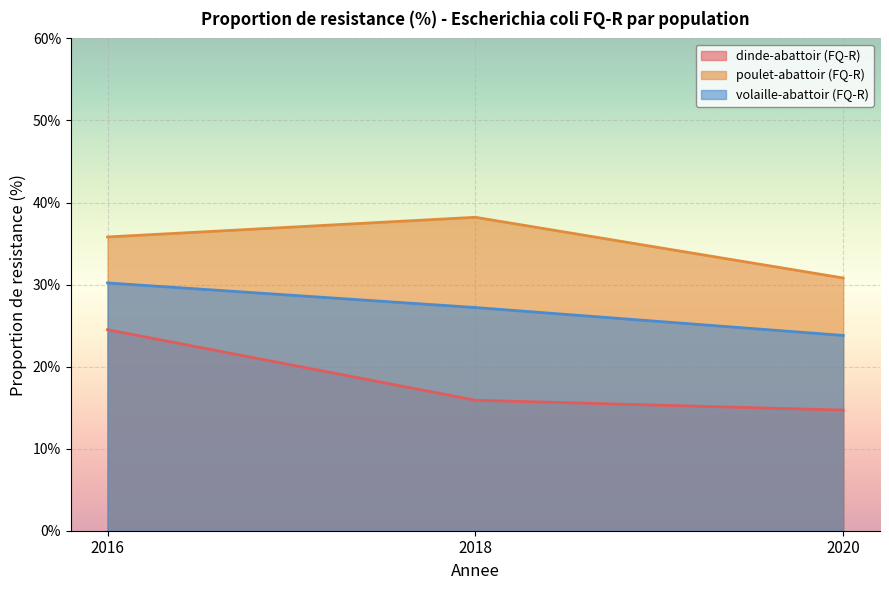

At which category is the sum across all series the highest?

2016